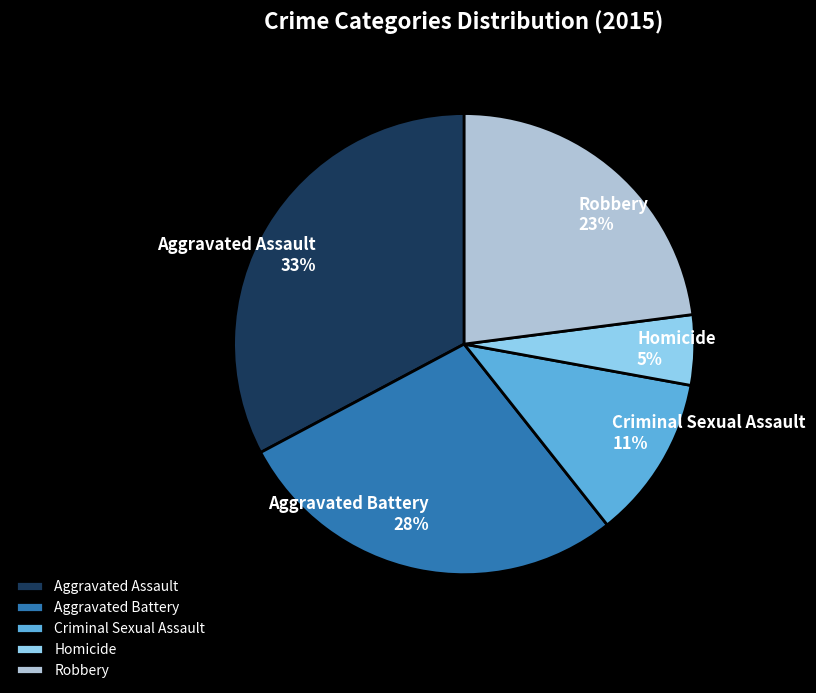

Combined, do Criminal Sexual Assault and Aggravated Battery account for over 50%?

No